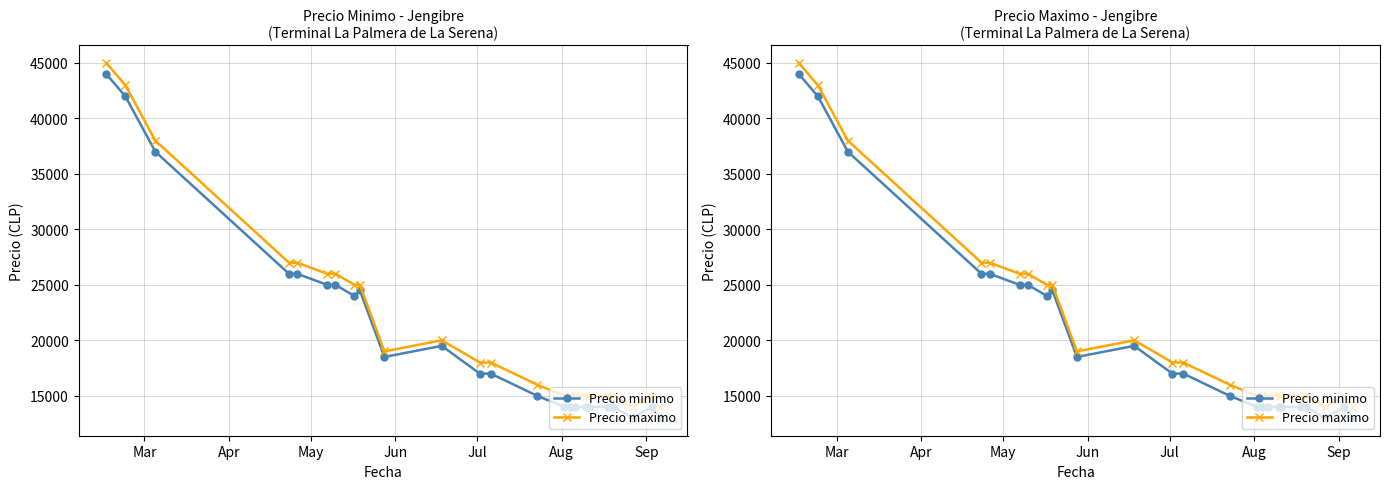

What is the minimum value shown in the chart?

13000